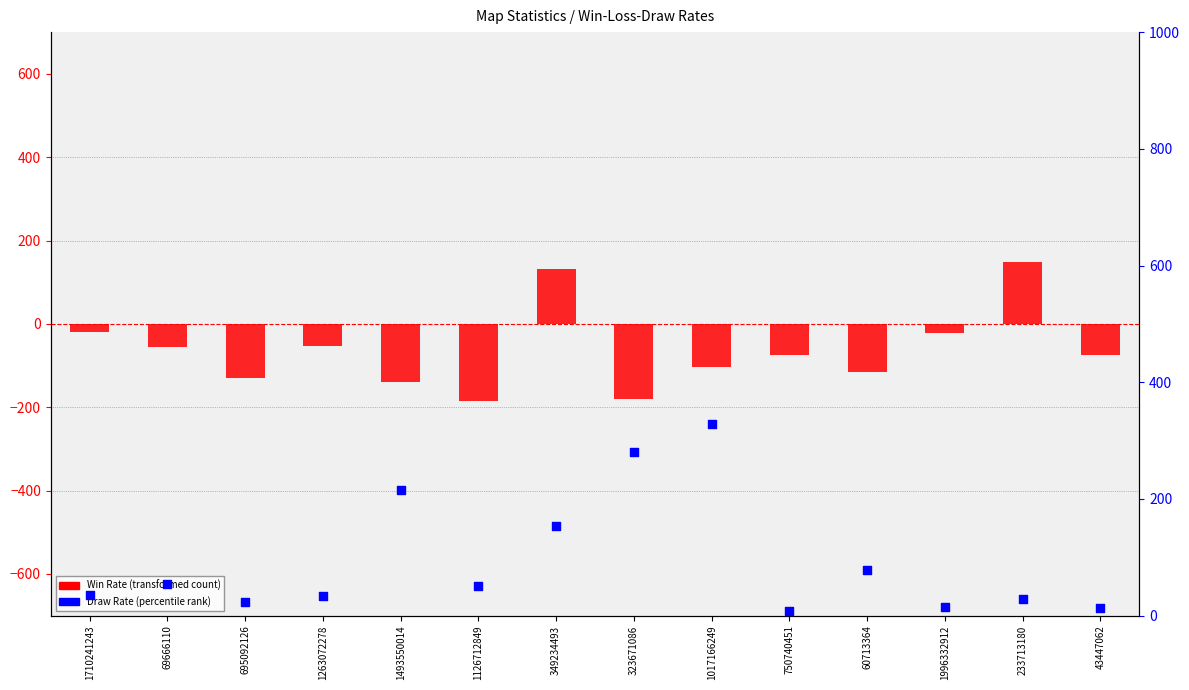

Which series contains the lowest Y value?

Win Rate (transformed)